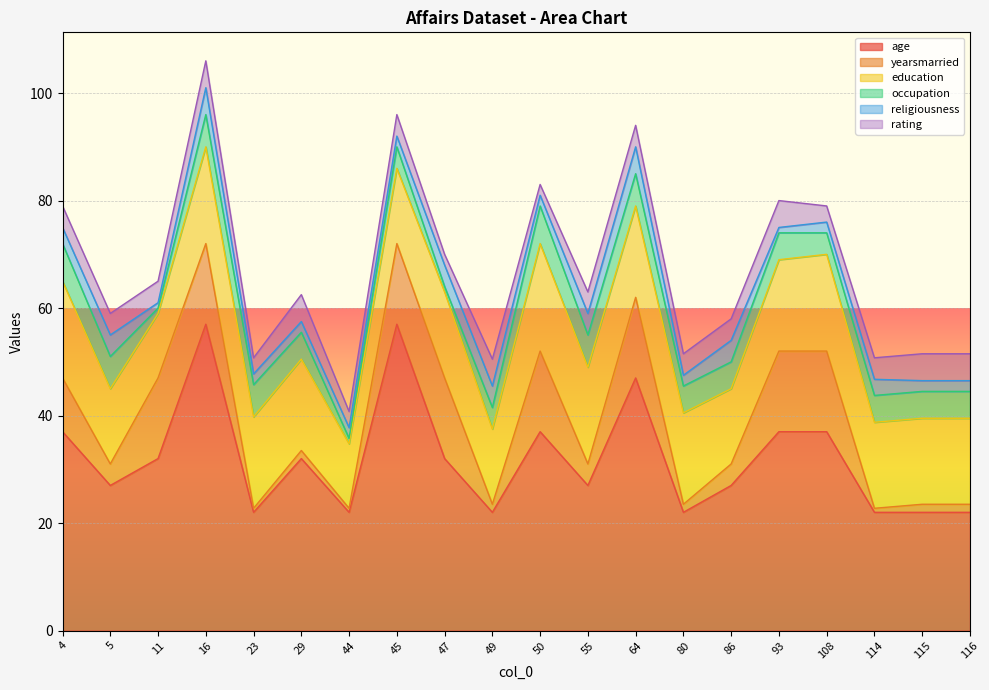

Reading right to left, list all the values displayed in this chart.

age: 22.0	22.0	22.0	37.0	37.0	27.0	22.0	47.0	27.0	37.0	22.0	32.0	57.0	22.0	32.0	22.0	57.0	32.0	27.0	37.0
yearsmarried: 1.5	1.5	0.8	15.0	15.0	4.0	1.5	15.0	4.0	15.0	1.5	15.0	15.0	0.8	1.5	0.8	15.0	15.0	4.0	10.0
education: 16.0	16.0	16.0	18.0	17.0	14.0	17.0	17.0	18.0	20.0	14.0	16.0	14.0	12.0	17.0	17.0	18.0	12.0	14.0	18.0
occupation: 5.0	5.0	5.0	4.0	5.0	5.0	5.0	6.0	6.0	7.0	4.0	1.0	4.0	1.0	5.0	6.0	6.0	1.0	6.0	7.0
religiousness: 2.0	2.0	3.0	2.0	1.0	4.0	2.0	5.0	4.0	2.0	4.0	4.0	2.0	2.0	2.0	2.0	5.0	1.0	4.0	3.0
rating: 5.0	5.0	4.0	3.0	5.0	4.0	4.0	4.0	4.0	2.0	5.0	2.0	4.0	3.0	5.0	3.0	5.0	4.0	4.0	4.0